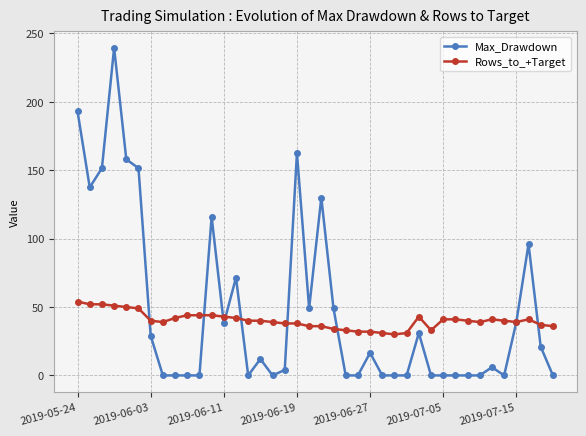

Which series has the largest range (max minus min)?

Max_Drawdown